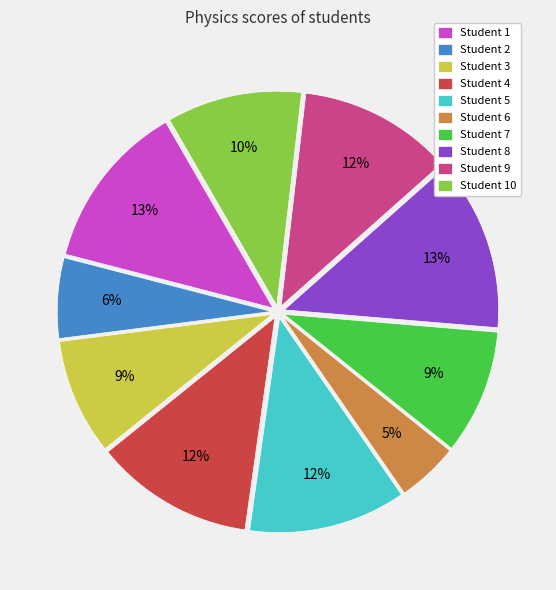

Is the sum of Student 2 and Student 5 greater than half?

No